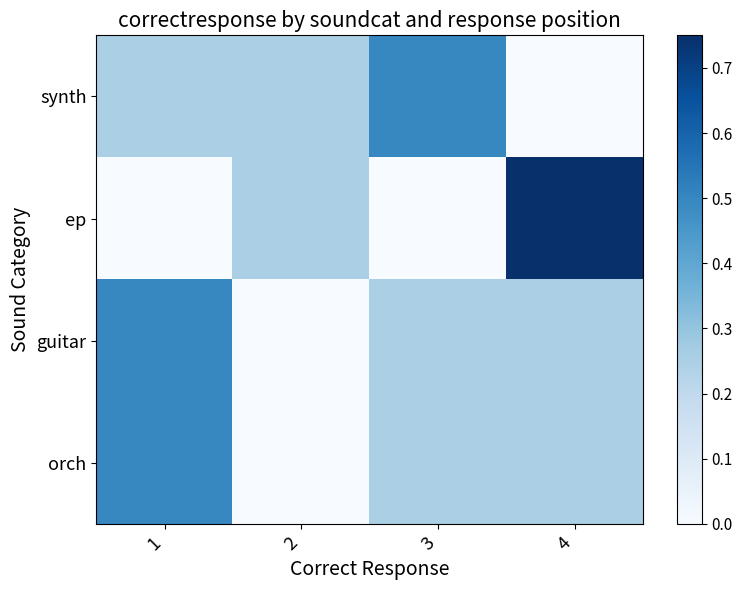

Reading left to right, list all the values displayed in this chart.

synth: 1=0.2	2=0.2	3=0.5	4=0.0
ep: 1=0.0	2=0.2	3=0.0	4=0.8
guitar: 1=0.5	2=0.0	3=0.2	4=0.2
orch: 1=0.5	2=0.0	3=0.2	4=0.2